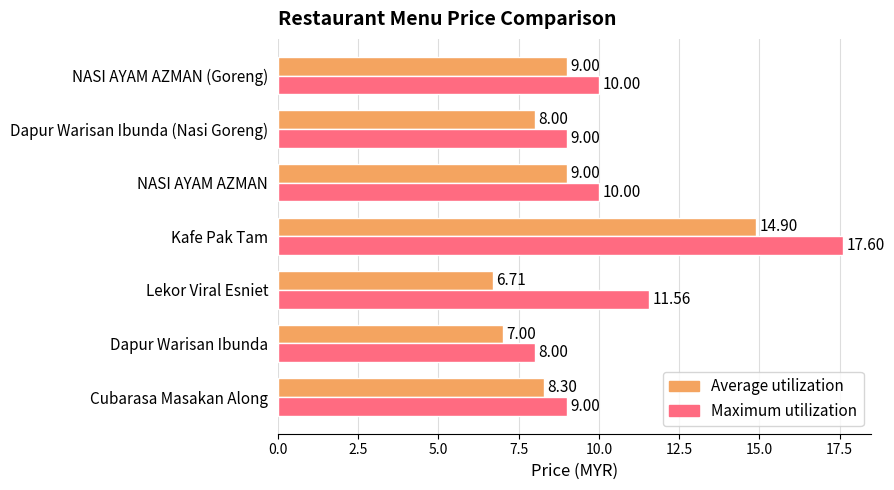

Which series has the widest spread of values?

Maximum utilization